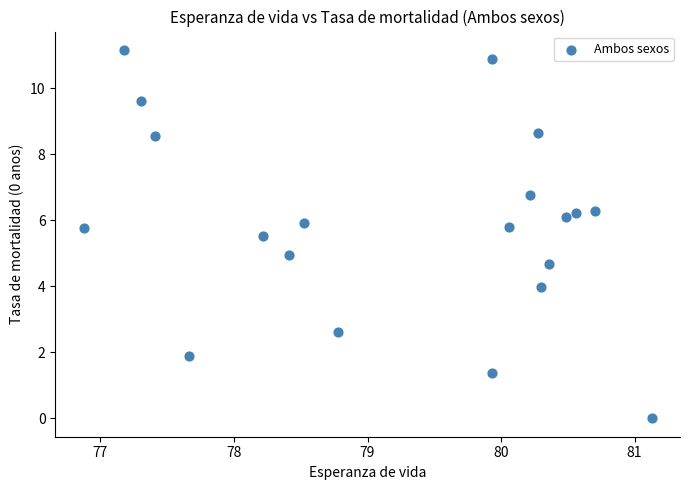

What is the range of Y values (max minus min)?

11.2